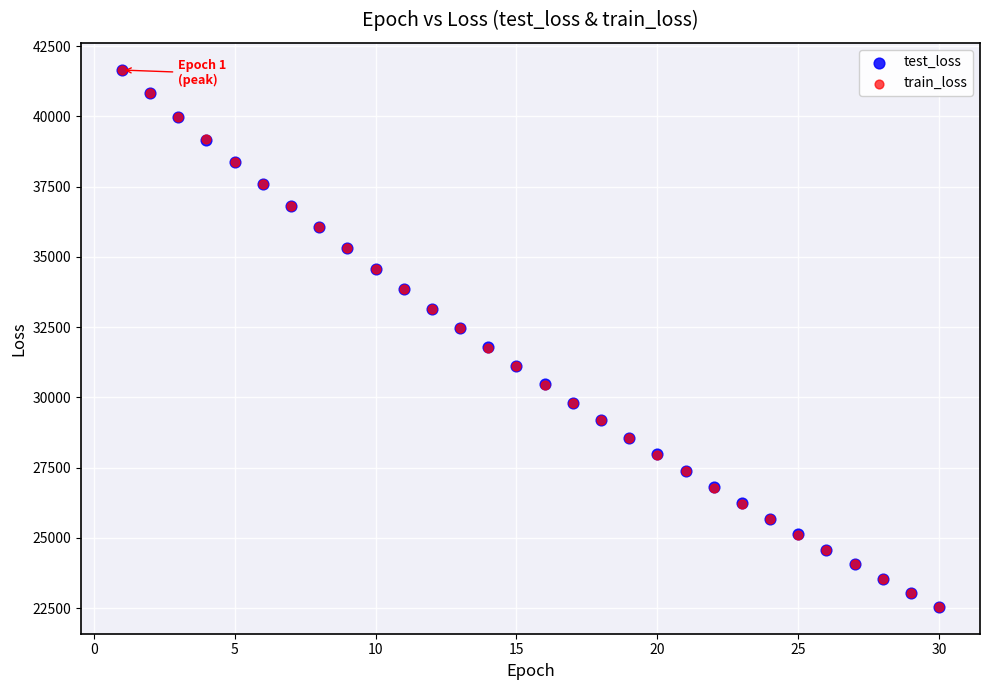

Which series has the largest Y range (max minus min)?

train_loss